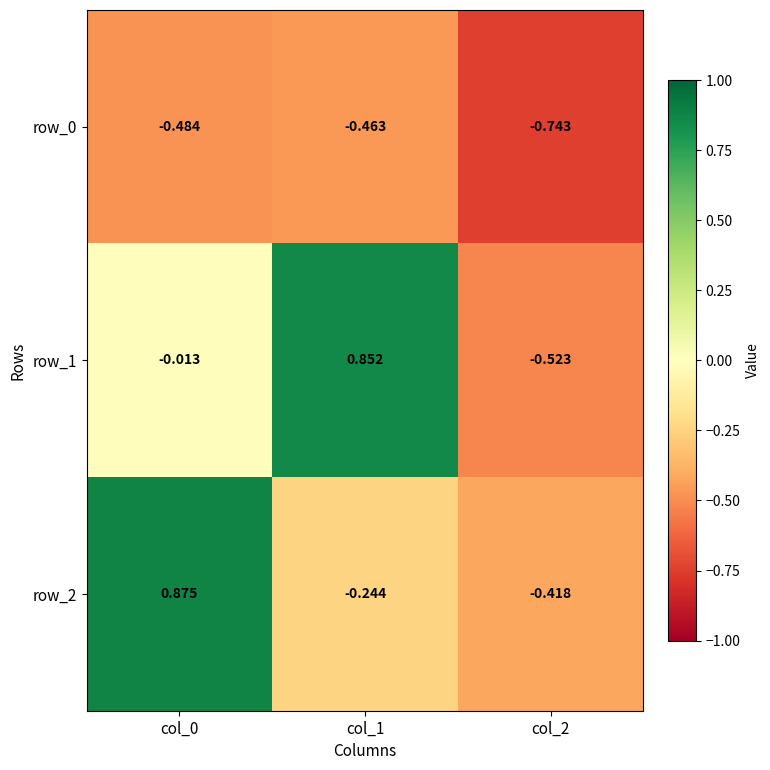

What is the total value across all series at col_2?

-1.7